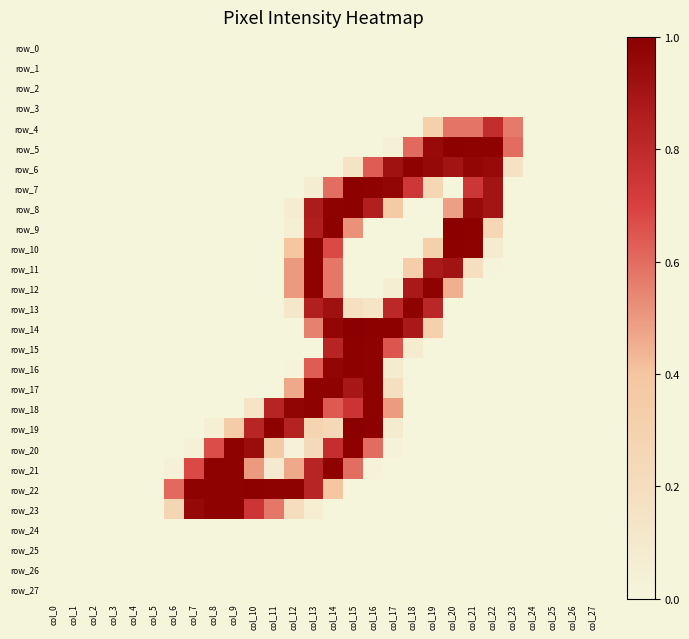

Count the number of data series in this chart.

28